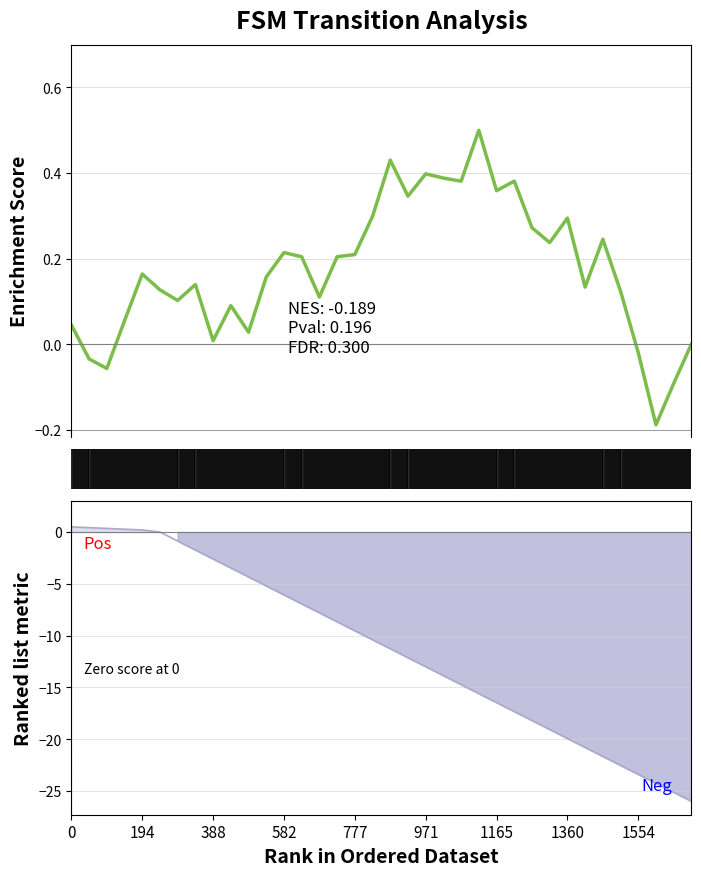

What is the average value of the Ranked list metric series?

-11.1